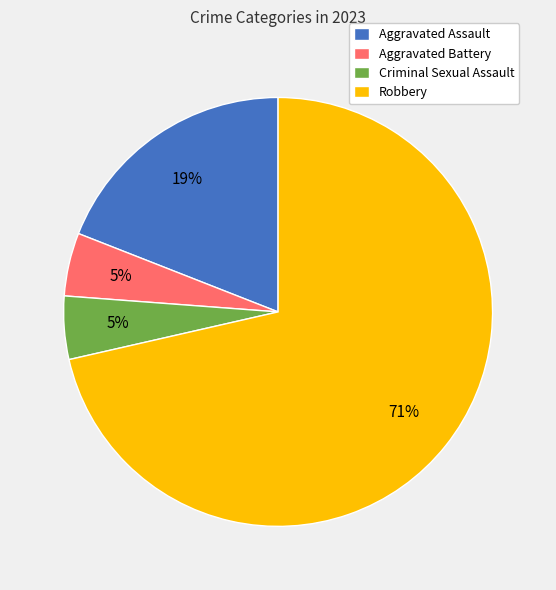

The Aggravated Battery slice represents 5% of the pie. True or false?

True